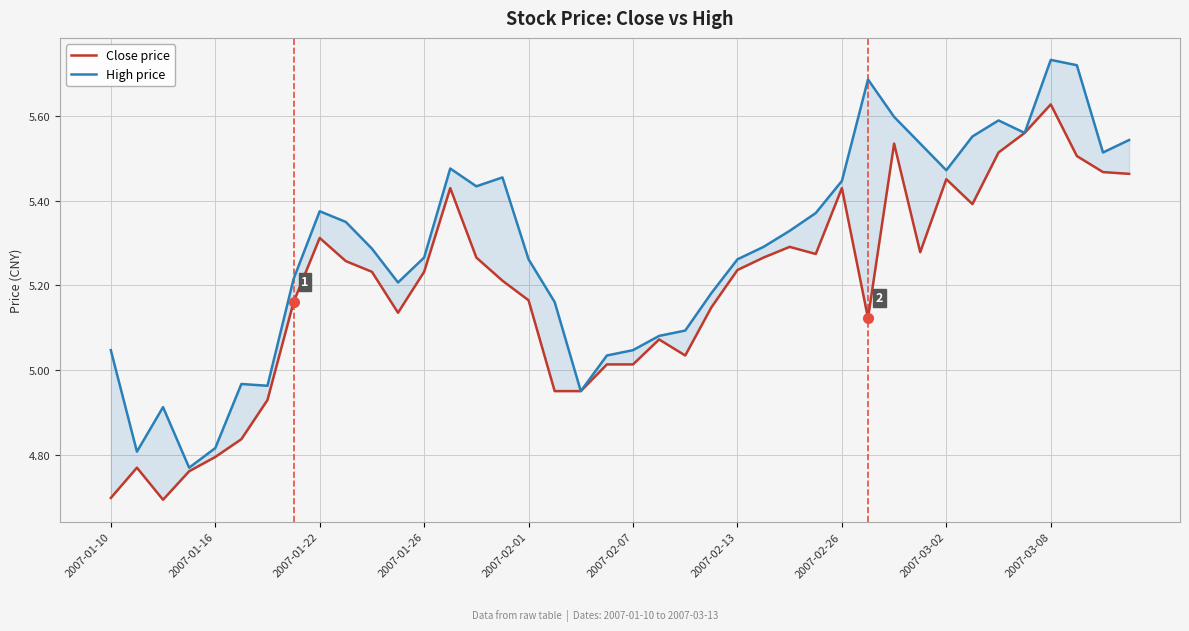

What is the average value of the High price series?

5.3